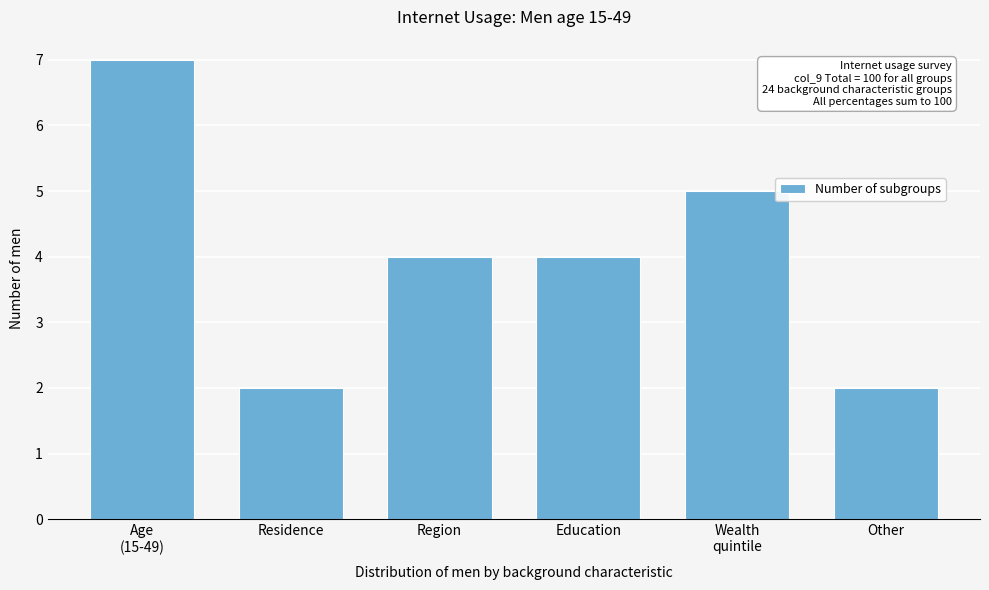

Reading right to left, transcribe all the data shown in this chart.

2	5	4	4	2	7